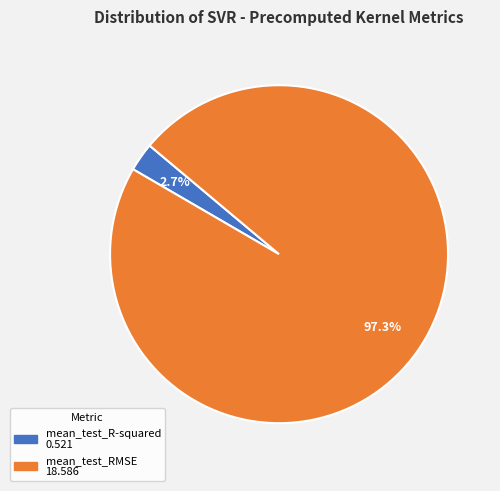

What is the majority slice?

mean_test_RMSE